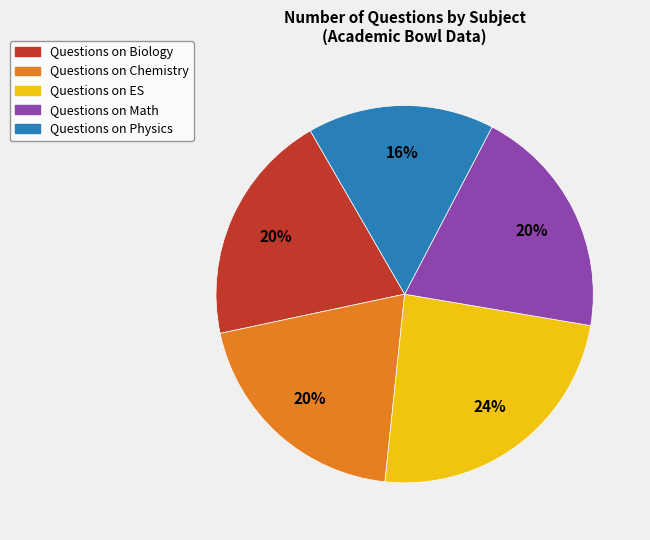

Does any single category account for the majority?

No